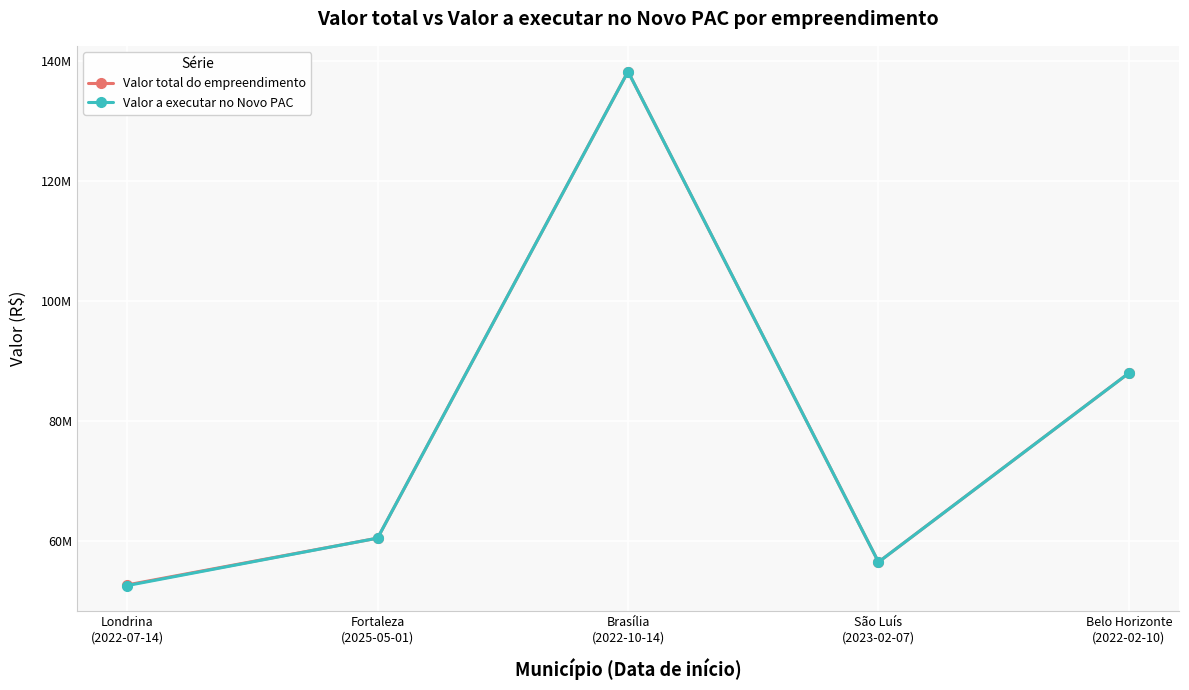

Does the chart have visible grid lines?

Yes